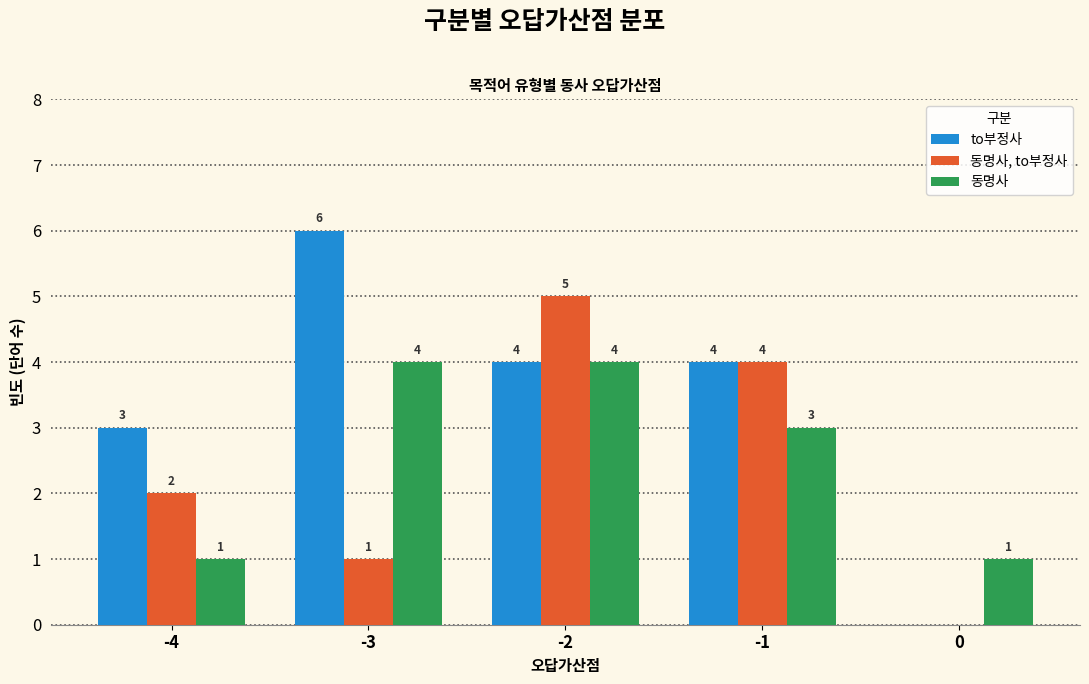

How many values in to부정사 are above zero?

4